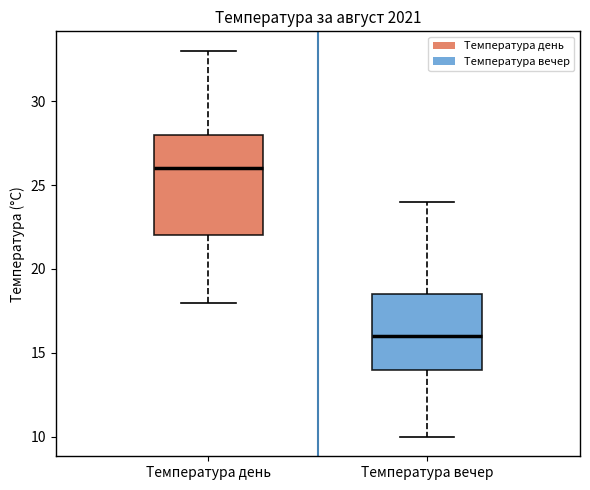

Where does the median line of the box for Температура вечер sit on the y-axis? The values are not printed on the chart, so give them approximately, as read against the axis.

16.0